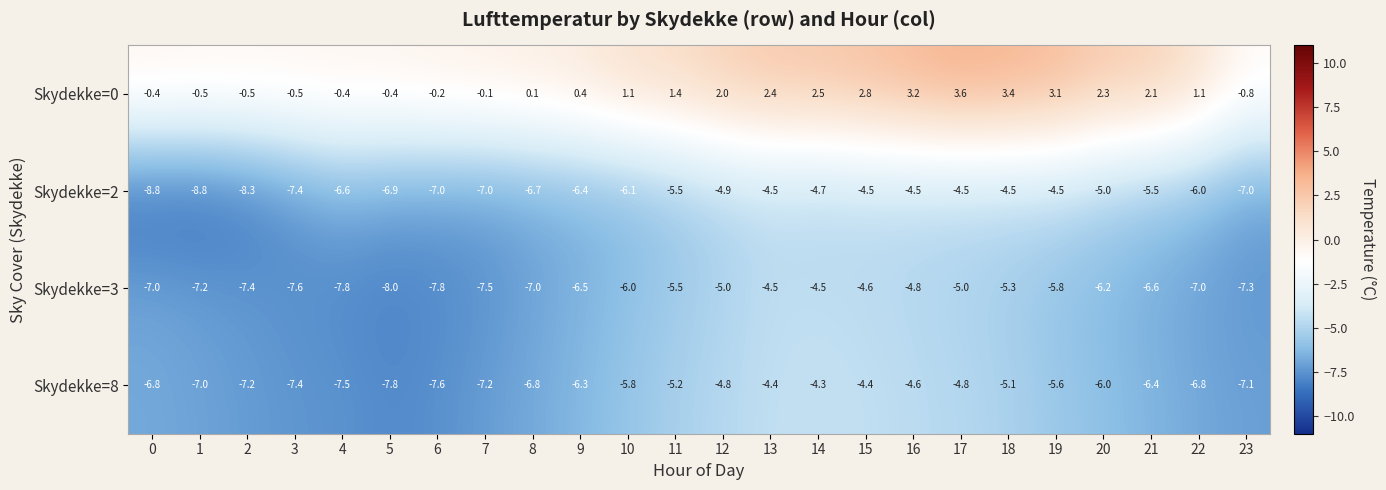

The value of Skydekke=0 at 9 is 0.4. True or false?

True